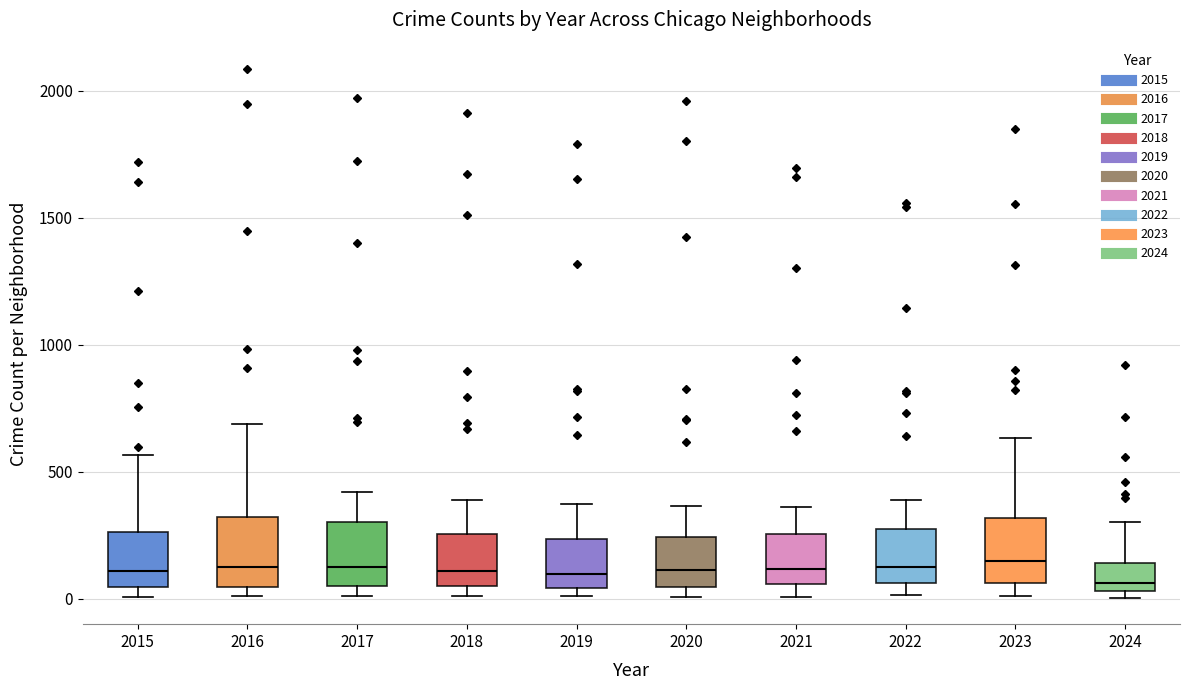

Where is the lower edge of the box at x = 2023 on the y-axis? The values are not printed on the chart, so give them approximately, as read against the axis.

50